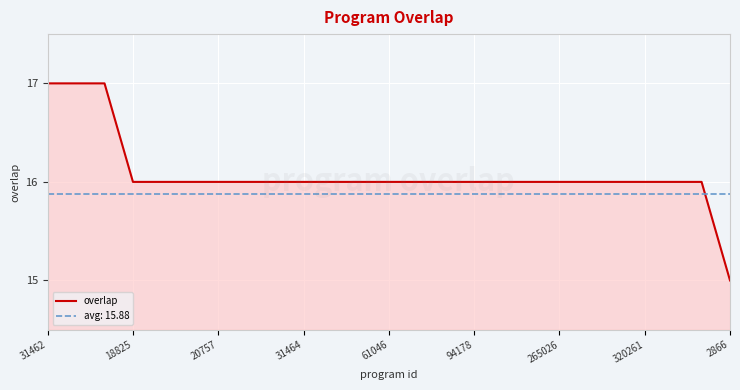

What is the minimum value for overlap?

15